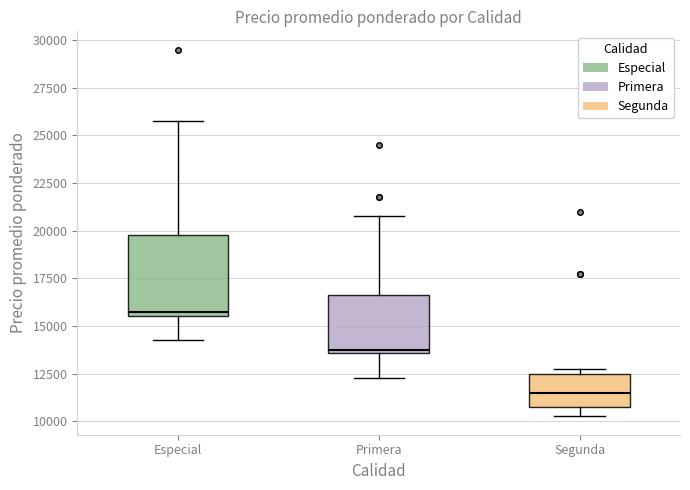

Reading left to right, transcribe this box plot: for each box, give where its median line is, the range the box spans, and where its two whiskers end, as read against the y-axis. The values are not printed on the chart, so give them approximately, as read against the axis.

Especial: median 16000, box 15500 to 20000, whiskers 14500 to 26000
Primera: median 14000, box 13500 to 16500, whiskers 12500 to 21000
Segunda: median 11500, box 11000 to 12500, whiskers 10500 to 13000